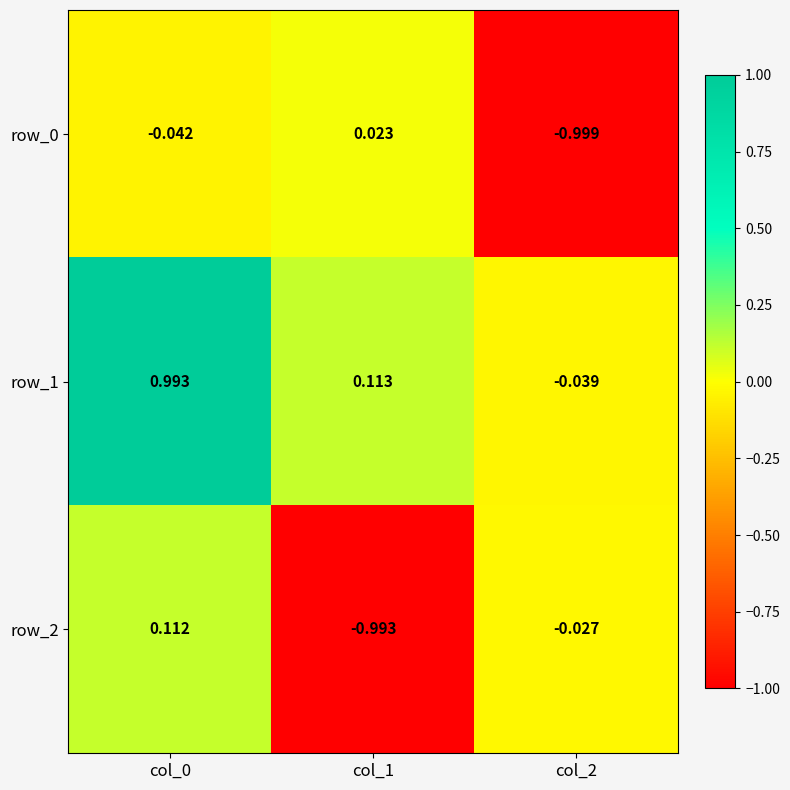

At which label does row_0 first exceed 0?

col_1